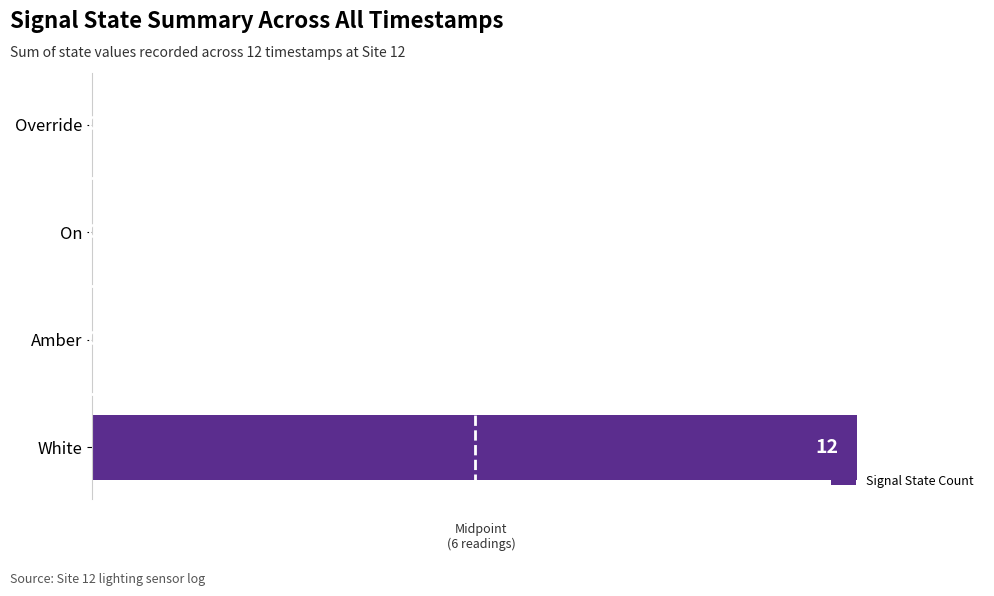

Reading bottom to top, transcribe all the data shown in this chart.

White=12	Amber=0	On=0	Override=0